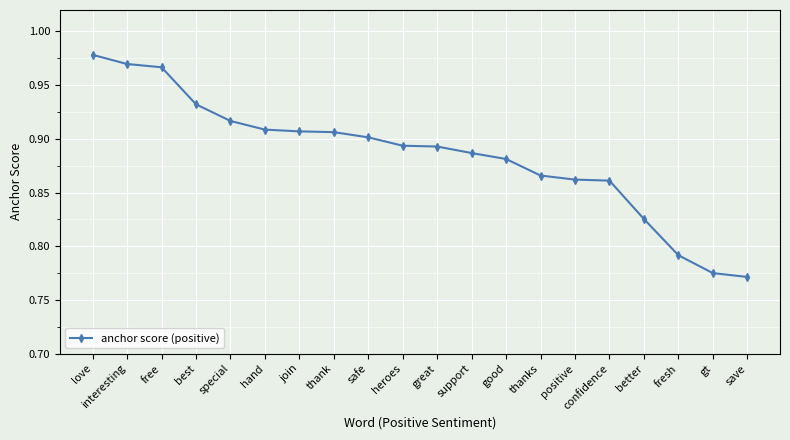

Does the chart display data point markers on the line(s)?

Yes